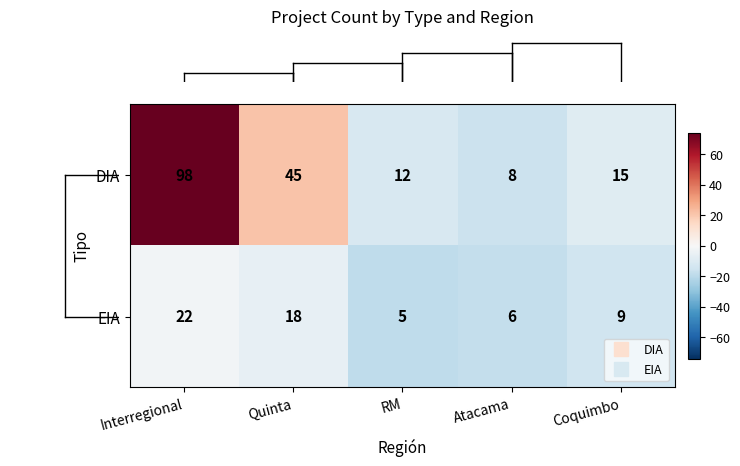

What is the sum of the EIA values at Quinta and Atacama?

24